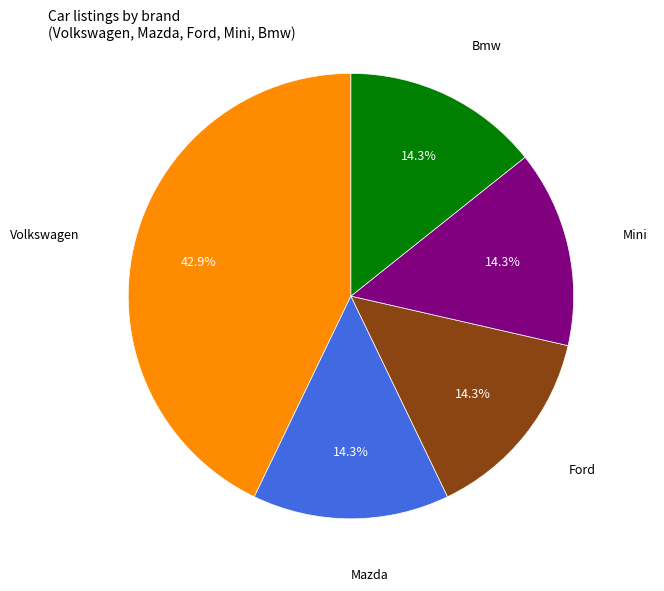

What portion of the pie excludes Ford?

85.7%